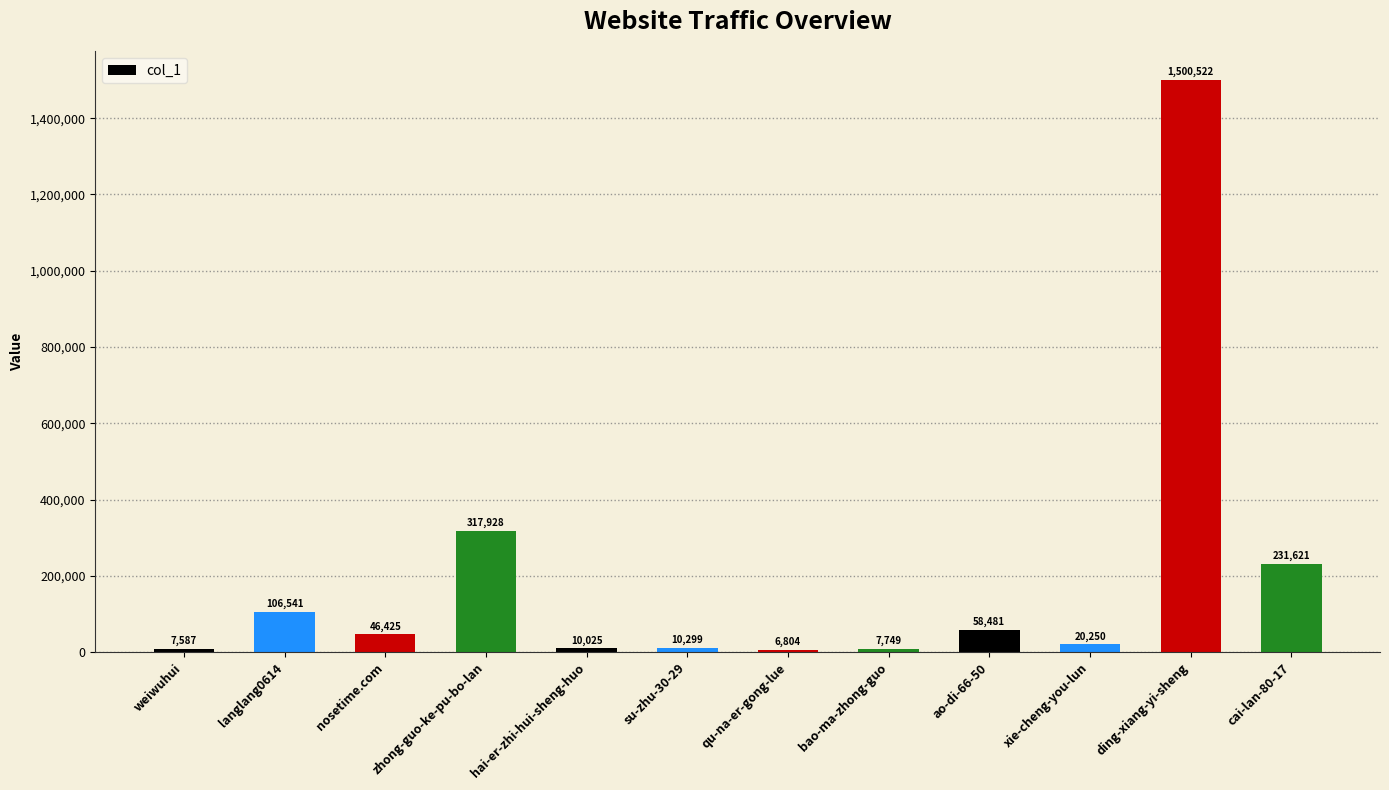

What is the maximum value shown in the chart?

1500522